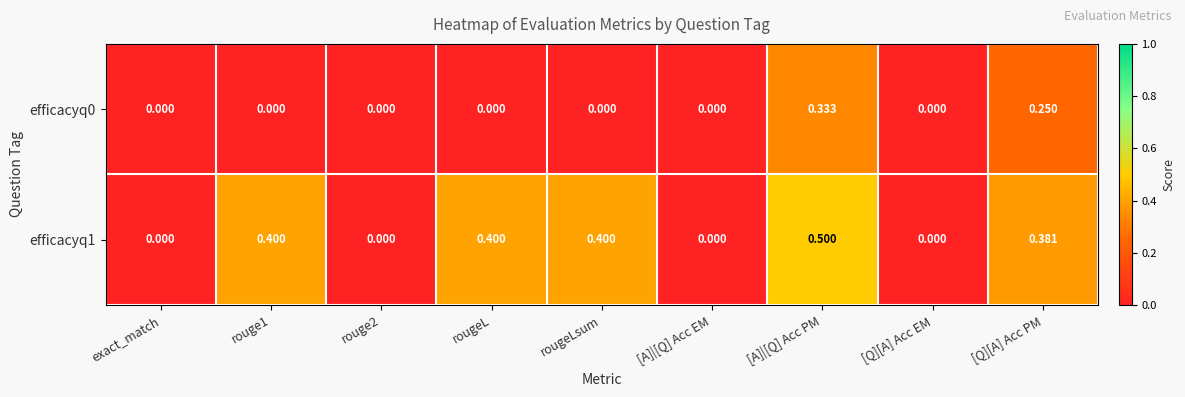

Which label corresponds to the largest value in the chart?

[A]|[Q] Acc PM